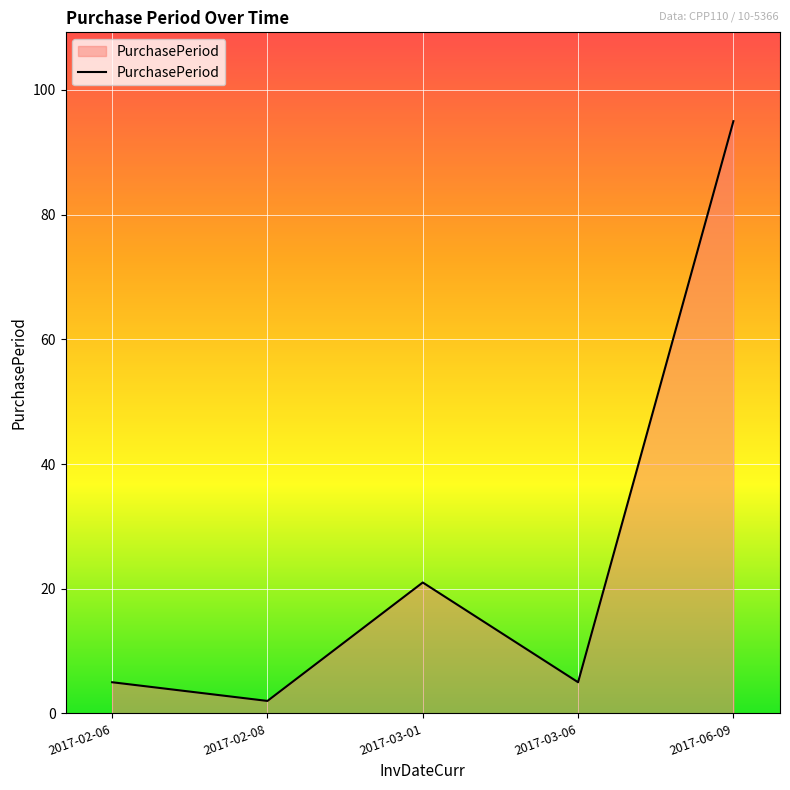

What is the difference between the maximum and minimum values?

93